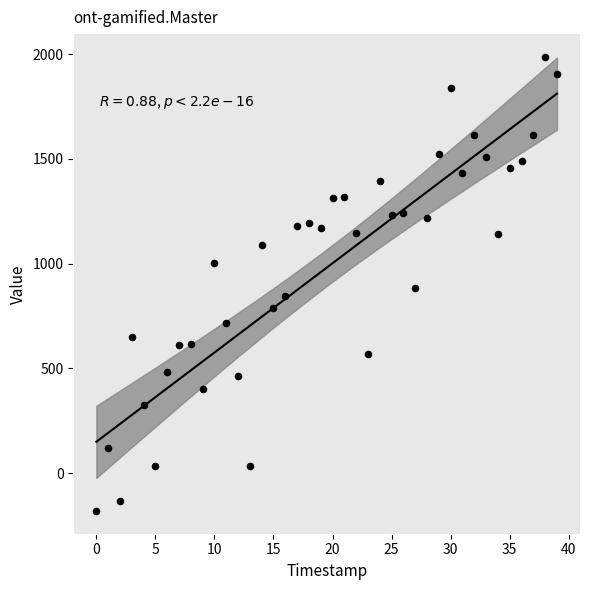

What is the range of Y values (max minus min)?

2167.8